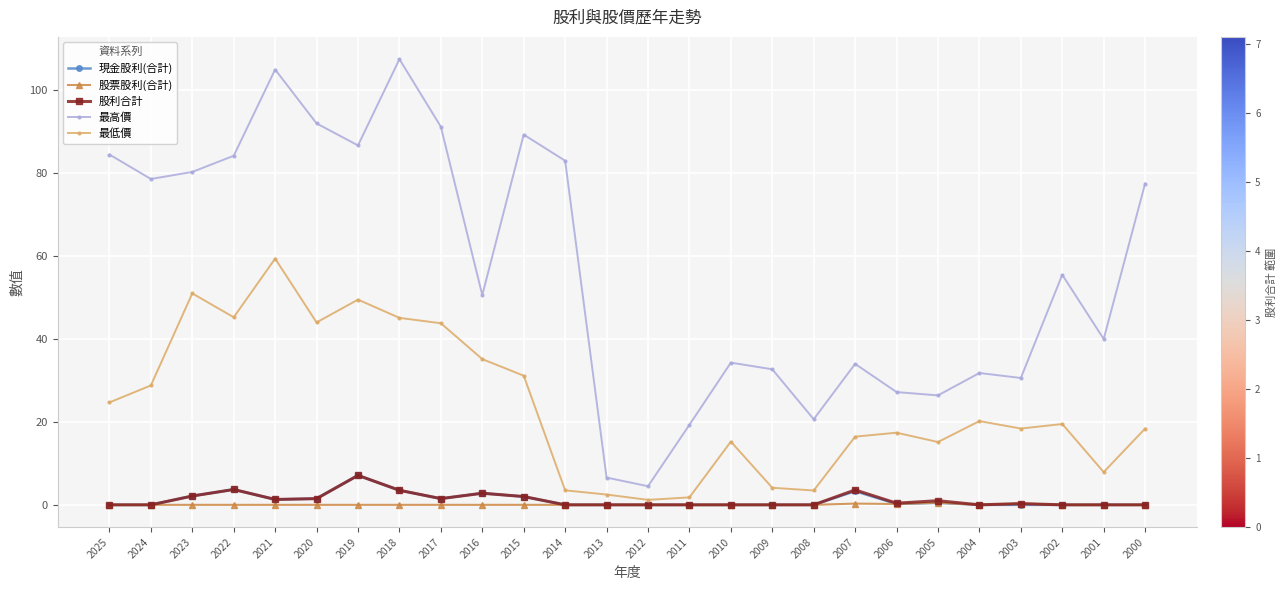

The 最低價 series shows 72.7 at 2018. True or false?

False